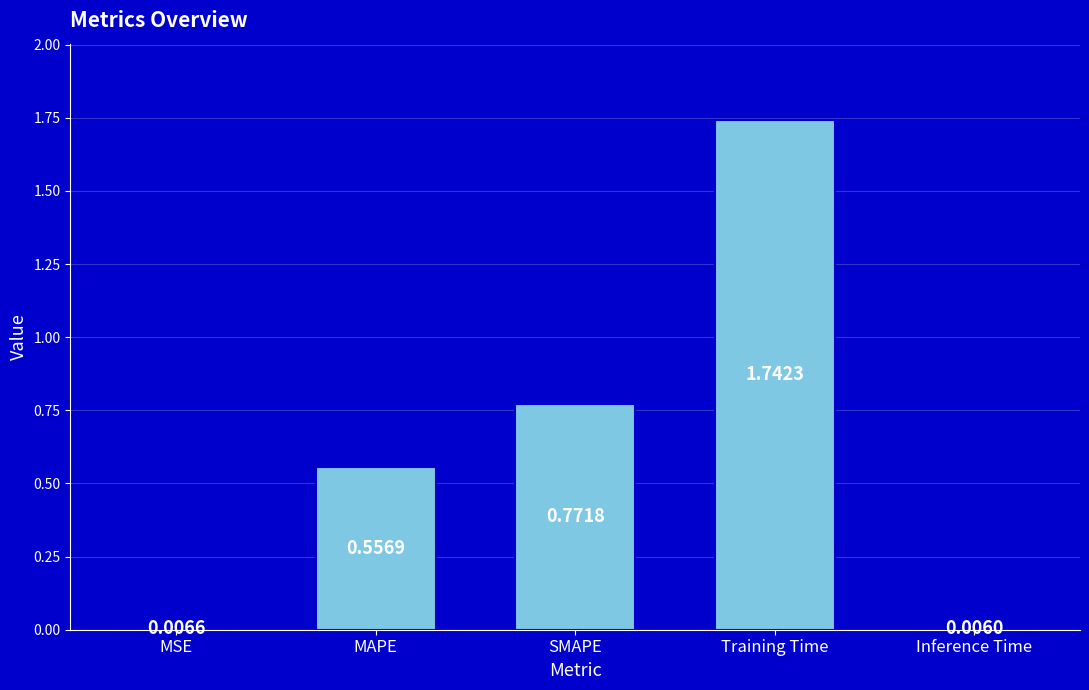

The chart shows a value of 0.9 at MAPE. True or false?

False